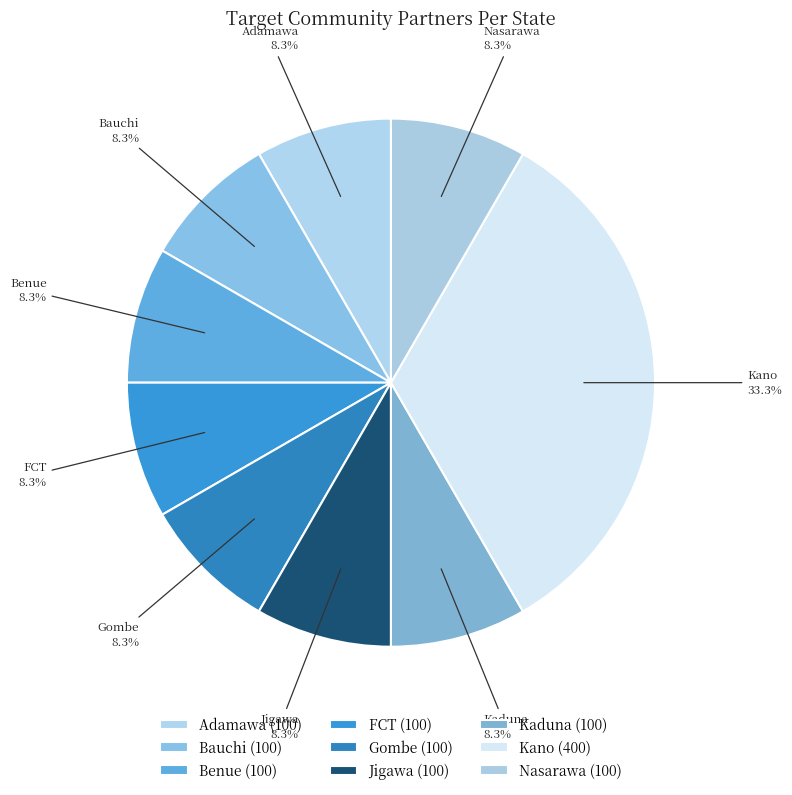

Is it true that Kano is 21% of the pie?

False